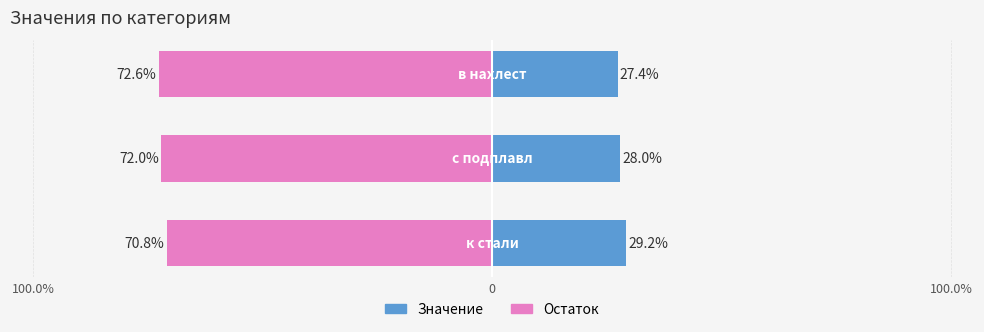

Reading left to right, transcribe all the data shown in this chart.

29.2	28.0	27.4